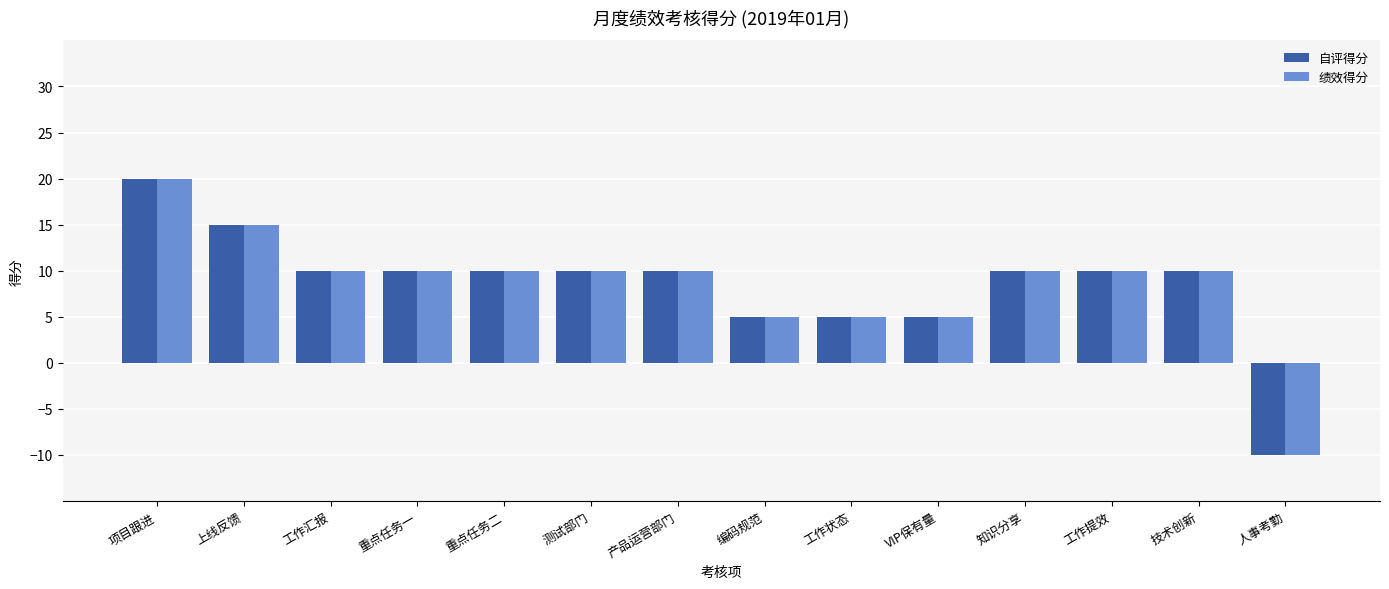

How many categories are shown in the chart?

14